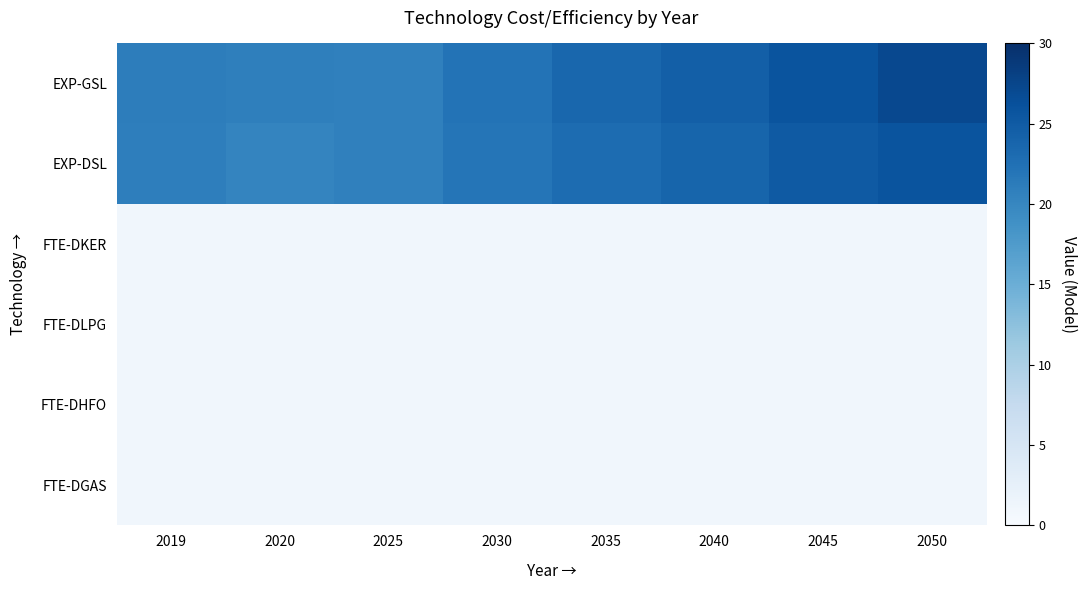

How many series are shown in this chart?

6